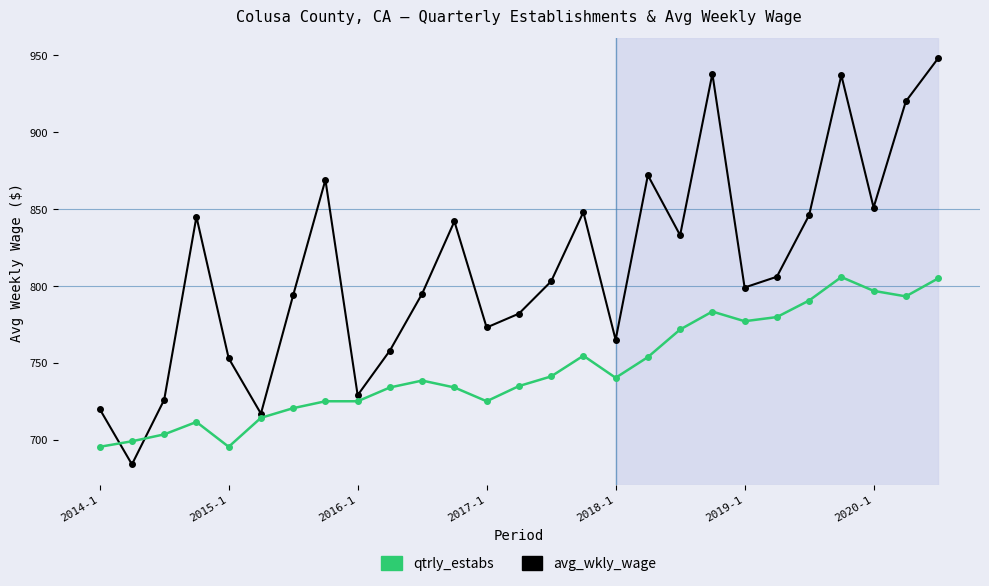

Which series has the largest total across all categories?

avg_wkly_wage